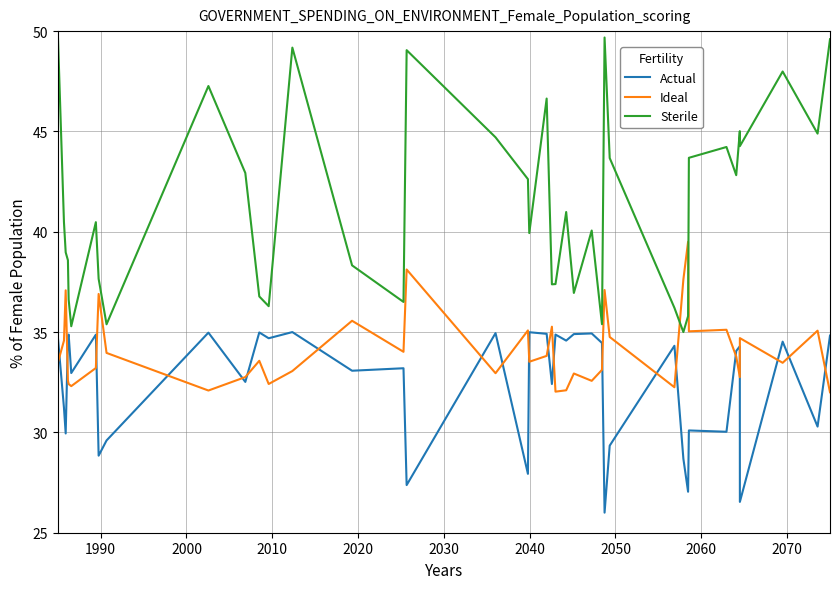

List the series in order of their overall mean, lowest first.

Actual, Ideal, Sterile